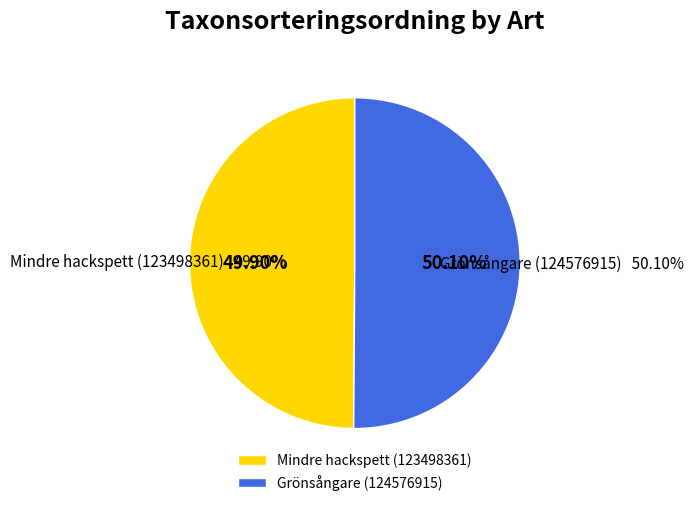

Do Mindre hackspett (123498361) and Grönsångare (124576915) together represent more than half of the pie?

Yes